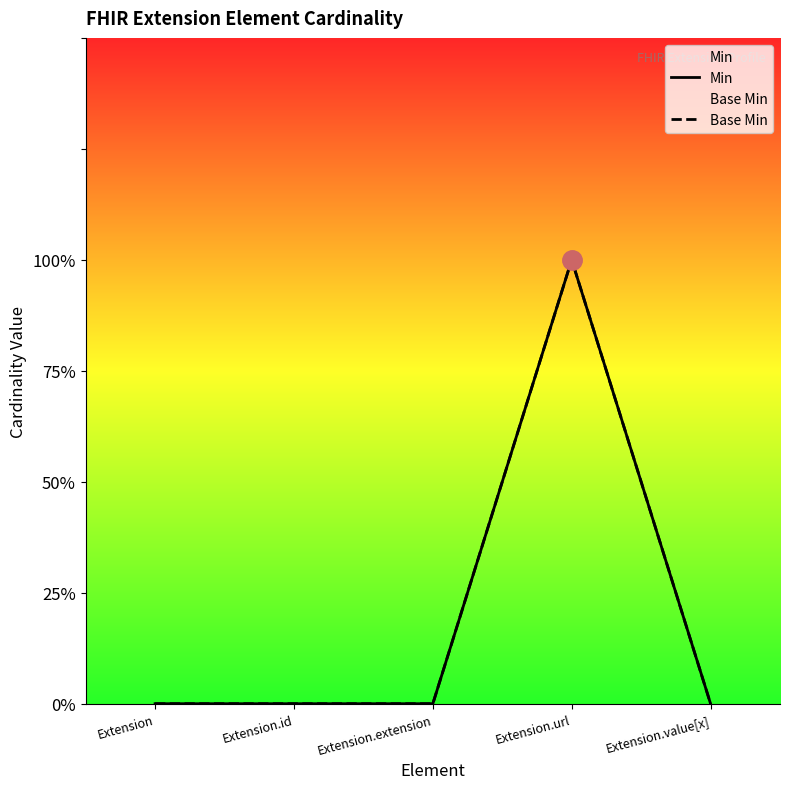

How many lines are shown in the chart?

2